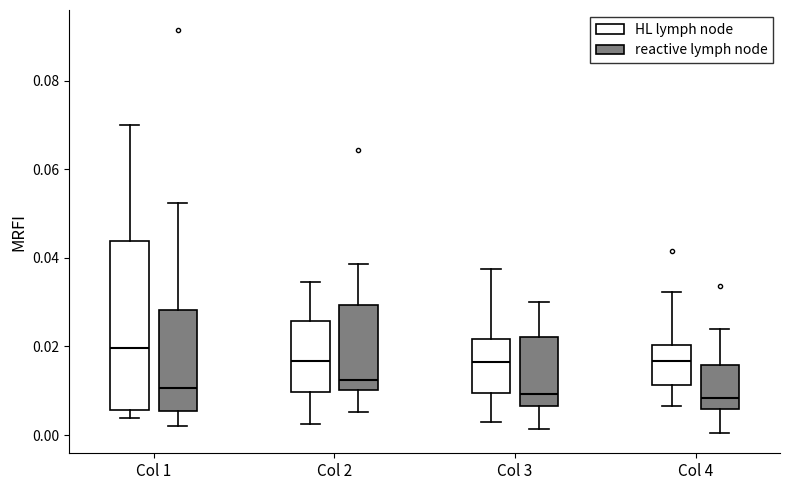

Where does the median line of the box for Col 4 (reactive lymph node) sit on the y-axis? The values are not printed on the chart, so give them approximately, as read against the axis.

0.008